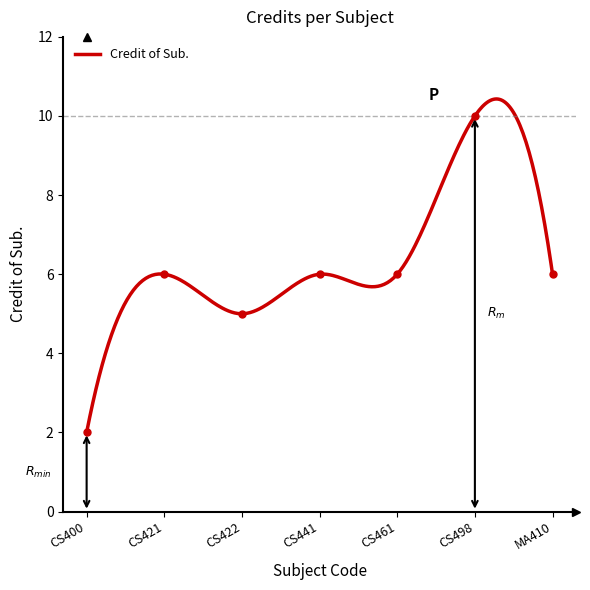

Reading left to right, list all the values displayed in this chart.

CS400=2	CS421=6	CS422=5	CS441=6	CS461=6	CS498=10	MA410=6